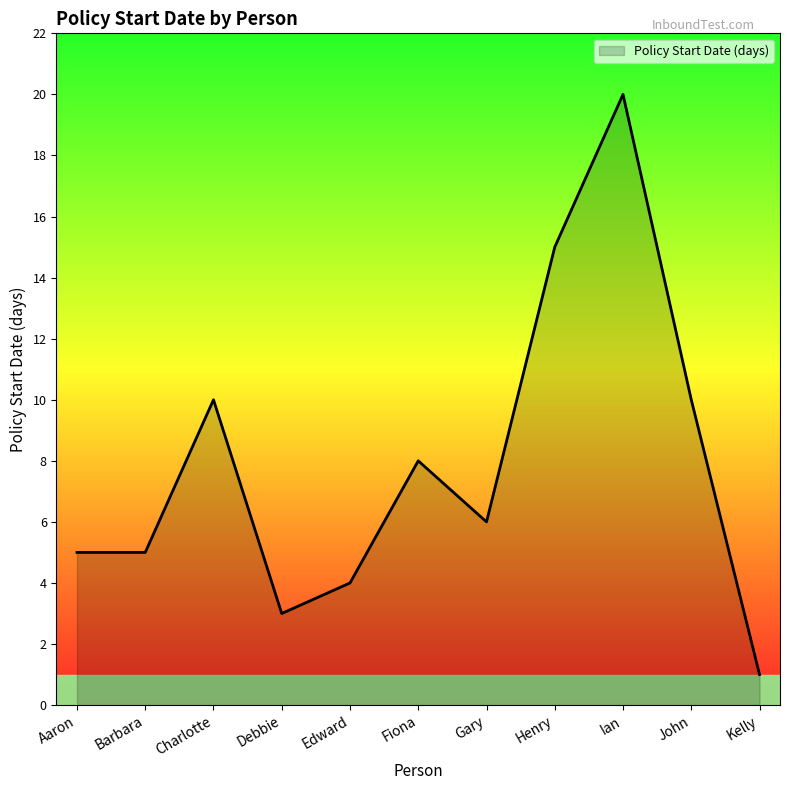

Is it true that the value at Fiona is 8?

True